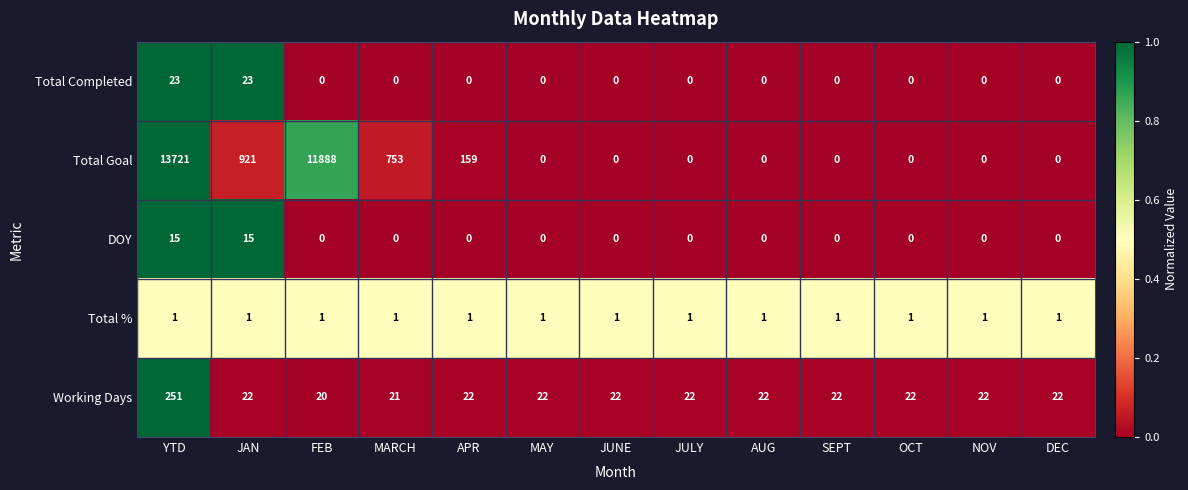

How many series are shown in this chart?

5